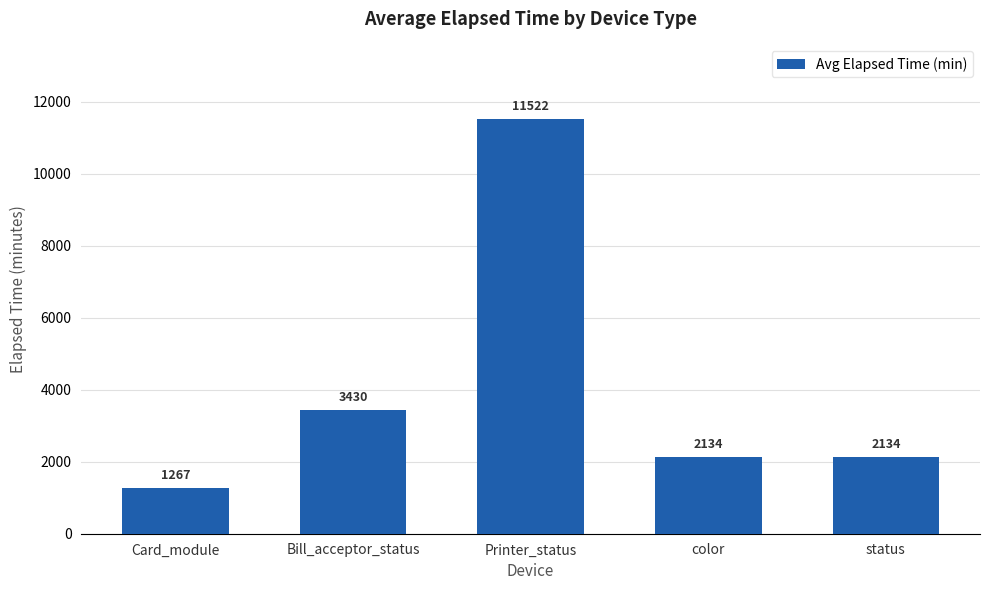

How many bars are there in total?

5